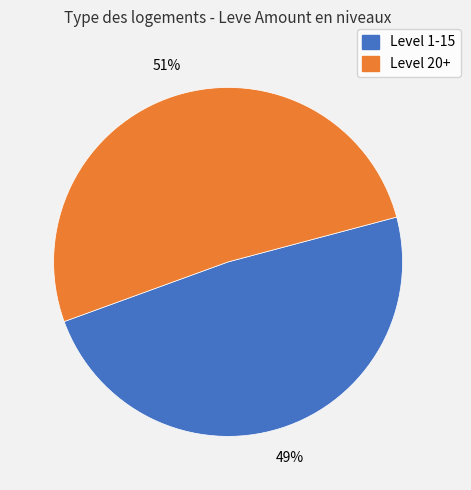

Is there a majority slice in this chart?

Yes